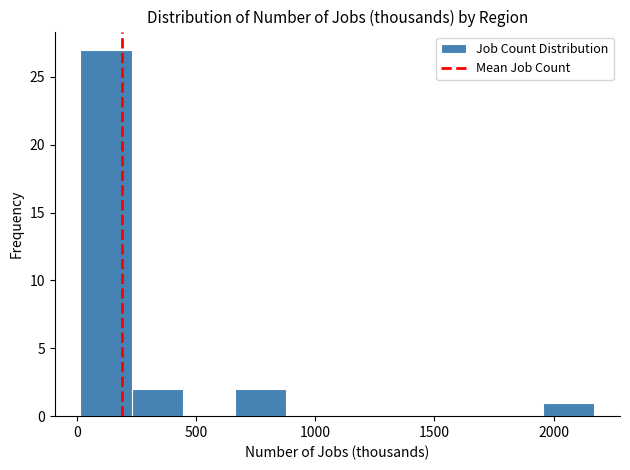

What is the height of the bar covering 0 to 250 on the x-axis? Neither the bar edges nor the heights are printed on the chart, so give them approximately, as read against the axes.

27